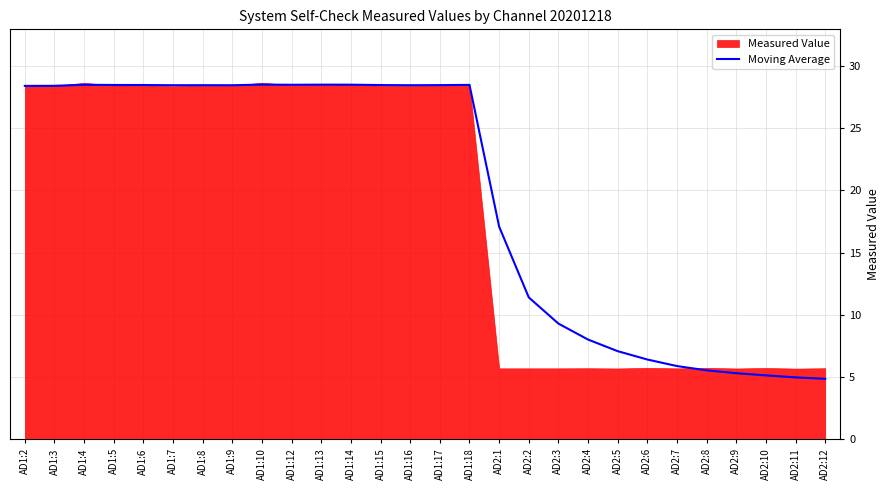

What is the smallest value displayed?

4.8